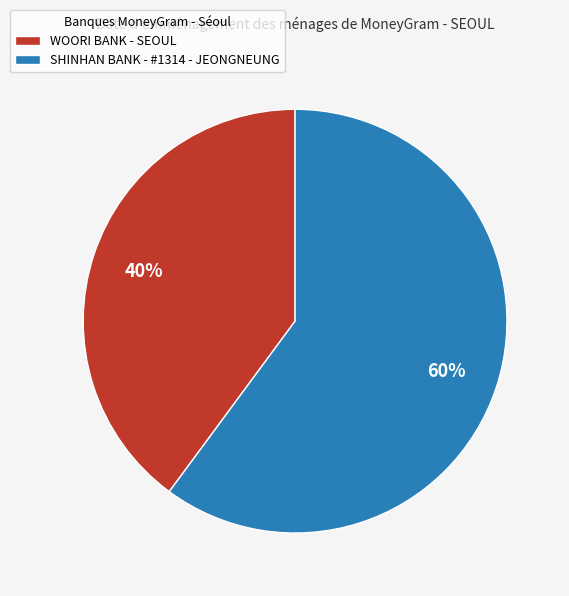

Do SHINHAN BANK - #1314 - JEONGNEUNG and WOORI BANK - SEOUL together represent more than half of the pie?

Yes